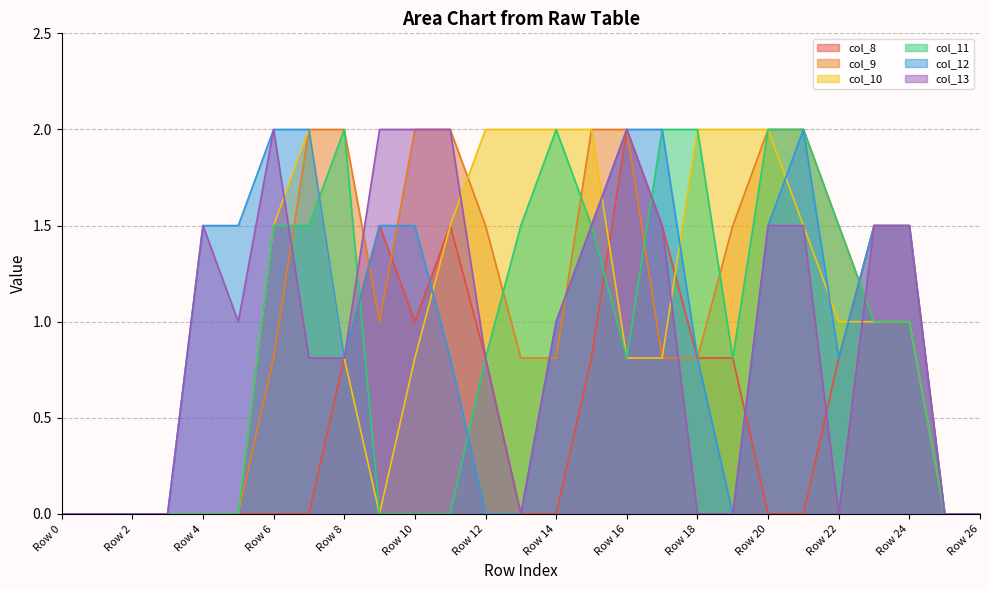

Which series has the largest range (max minus min)?

col_8